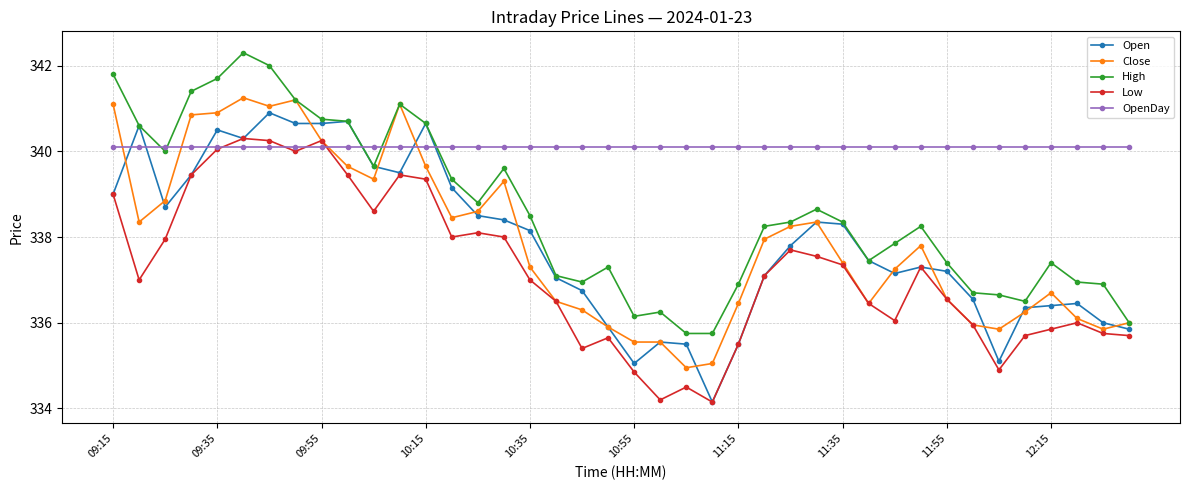

What is the value of the Close point at the 1st from the left?

341.1